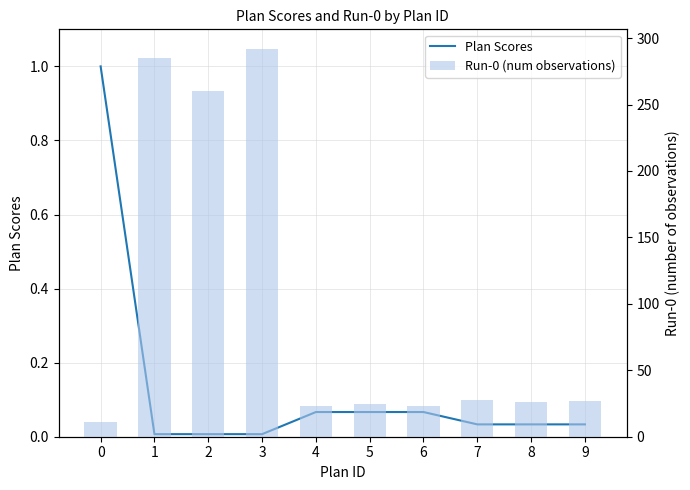

At which category is the sum across all series the highest?

3